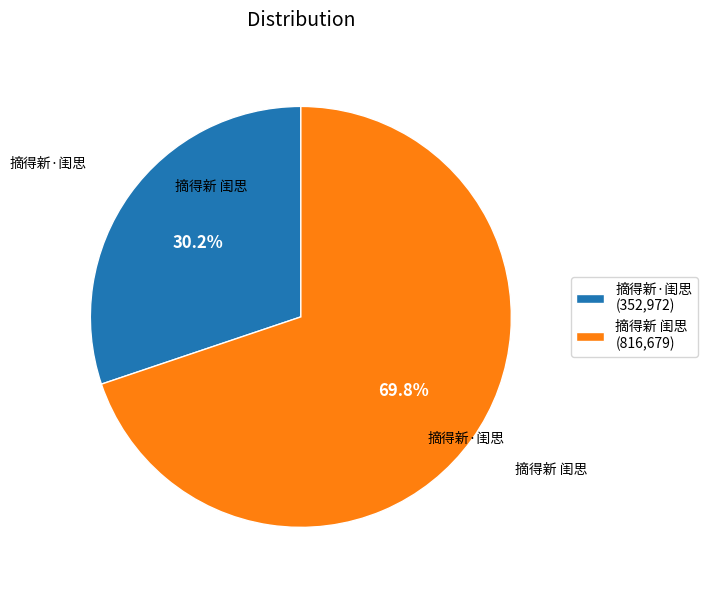

Is 摘得新·闺思 the majority of the pie?

No